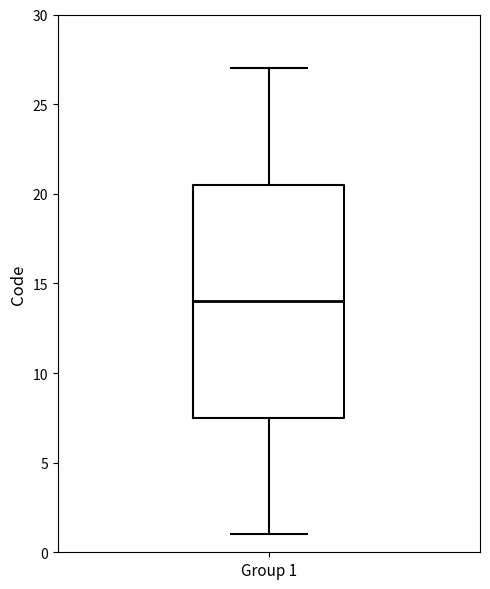

Transcribe this box plot: give where the median line is, the range the box spans, and where the two whiskers end, as read against the y-axis. The values are not printed on the chart, so give them approximately, as read against the axis.

median 14.0, box 7.5 to 20.5, whiskers 1.0 to 27.0